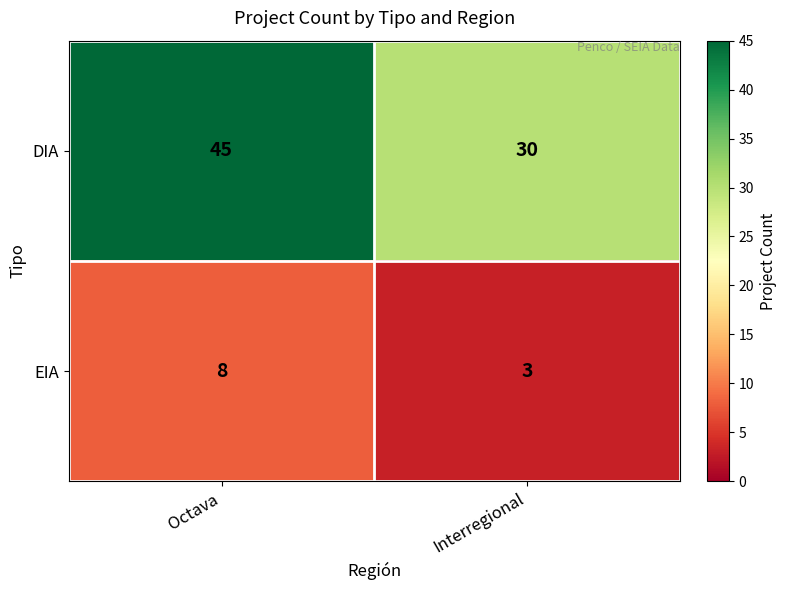

How many series are shown in this chart?

2